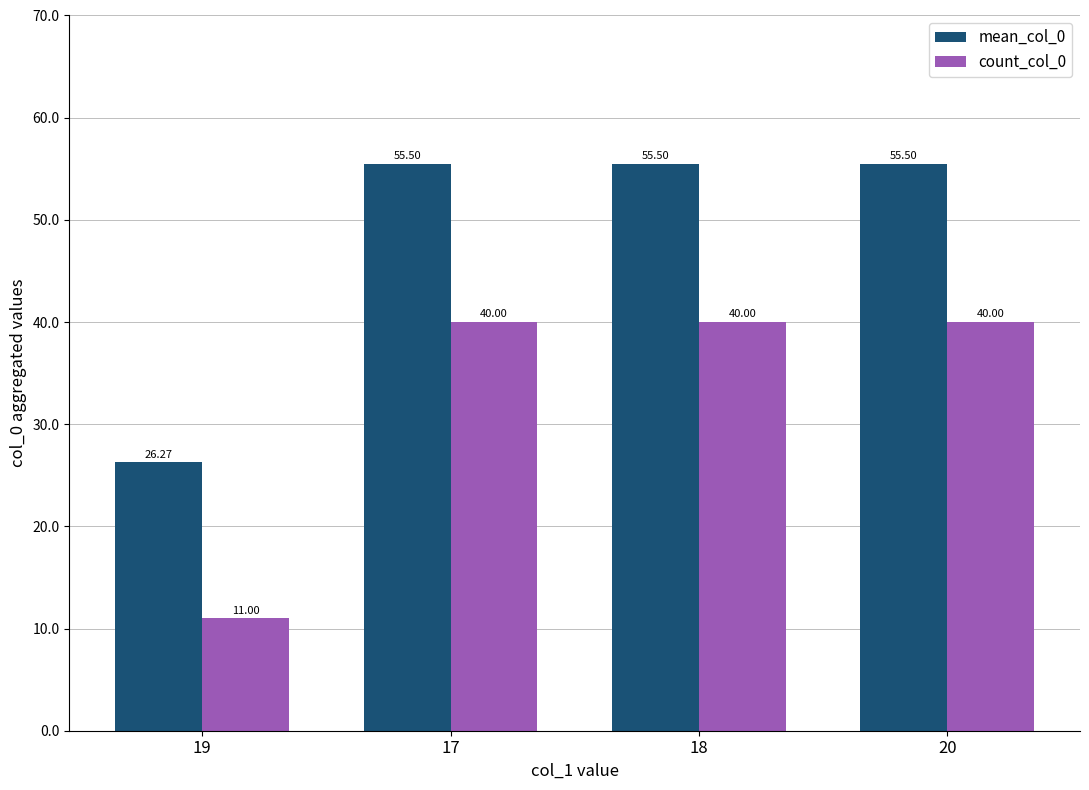

Where is mean_col_0 nearest to the value 40?

19